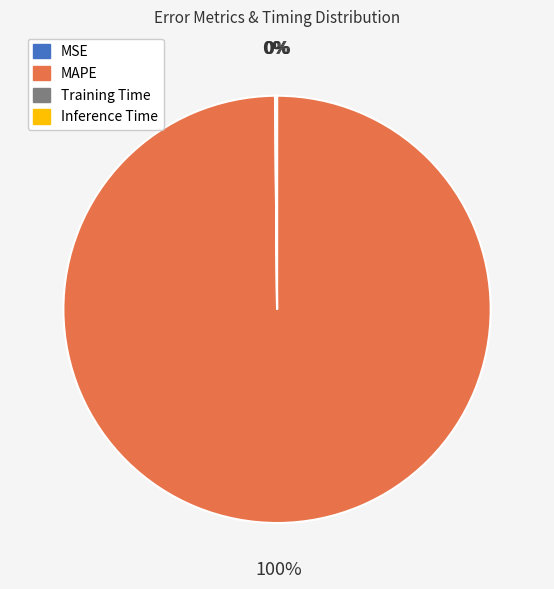

To the nearest percent, what is the difference between the largest and smallest slice percentages?

100%